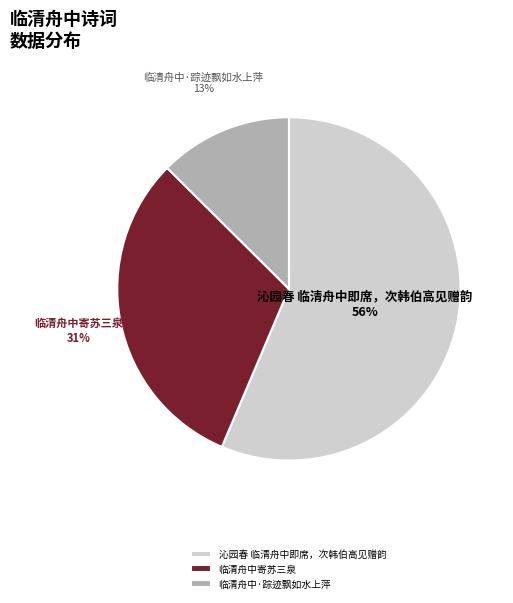

Rank the categories by value from lowest to highest.

临清舟中·踪迹飘如水上萍, 临清舟中寄苏三泉, 沁园春 临清舟中即席，次韩伯高见赠韵